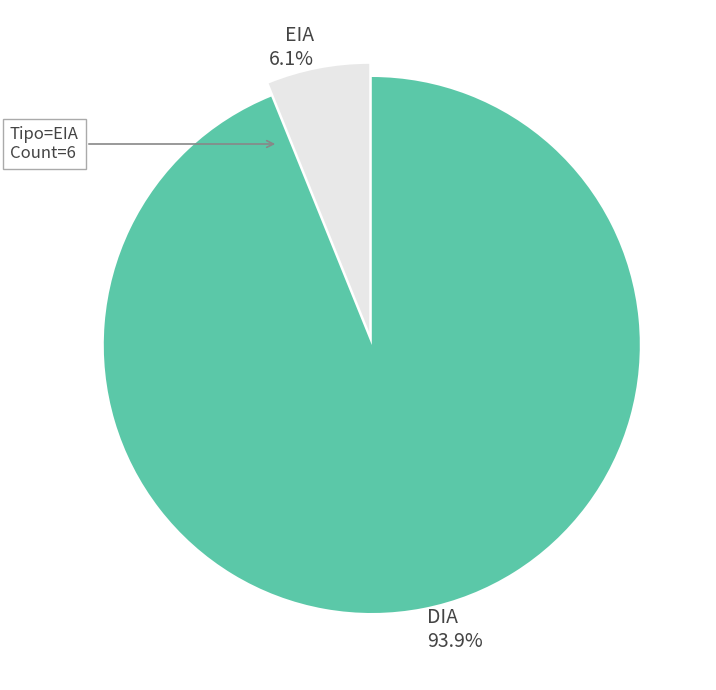

What percentage do EIA and DIA together represent?

100.0%